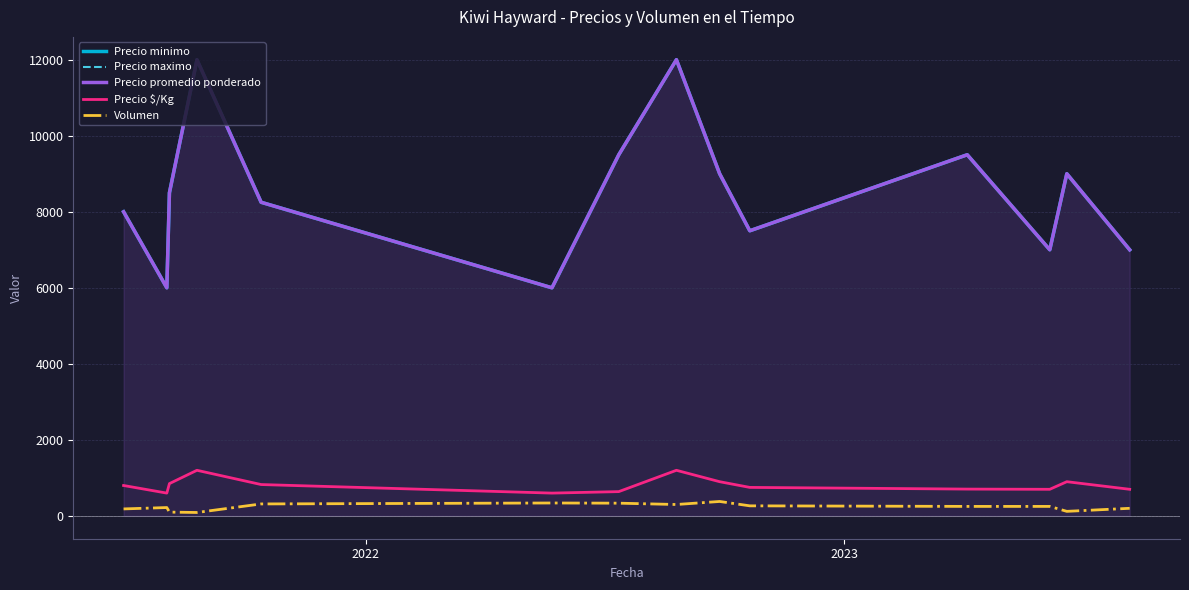

What is the greatest value displayed?

12000.0